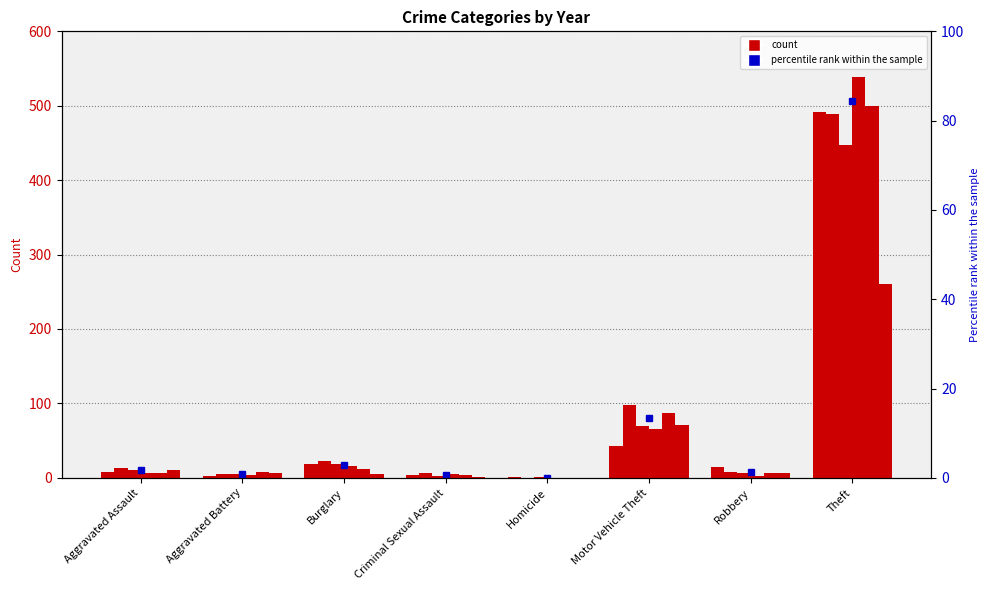

Reading left to right, extract all data points from this chart.

2015: Aggravated Assault=8	Aggravated Battery=3	Burglary=19	Criminal Sexual Assault=4	Homicide=1	Motor Vehicle Theft=43	Robbery=15	Theft=491
2016: Aggravated Assault=13	Aggravated Battery=5	Burglary=22	Criminal Sexual Assault=6	Homicide=0	Motor Vehicle Theft=98	Robbery=8	Theft=489
2017: Aggravated Assault=10	Aggravated Battery=5	Burglary=18	Criminal Sexual Assault=2	Homicide=1	Motor Vehicle Theft=69	Robbery=6	Theft=447
2018: Aggravated Assault=7	Aggravated Battery=4	Burglary=16	Criminal Sexual Assault=5	Homicide=0	Motor Vehicle Theft=65	Robbery=3	Theft=539
2019: Aggravated Assault=7	Aggravated Battery=8	Burglary=12	Criminal Sexual Assault=4	Homicide=0	Motor Vehicle Theft=87	Robbery=6	Theft=500
2020: Aggravated Assault=11	Aggravated Battery=6	Burglary=5	Criminal Sexual Assault=1	Homicide=0	Motor Vehicle Theft=71	Robbery=6	Theft=261